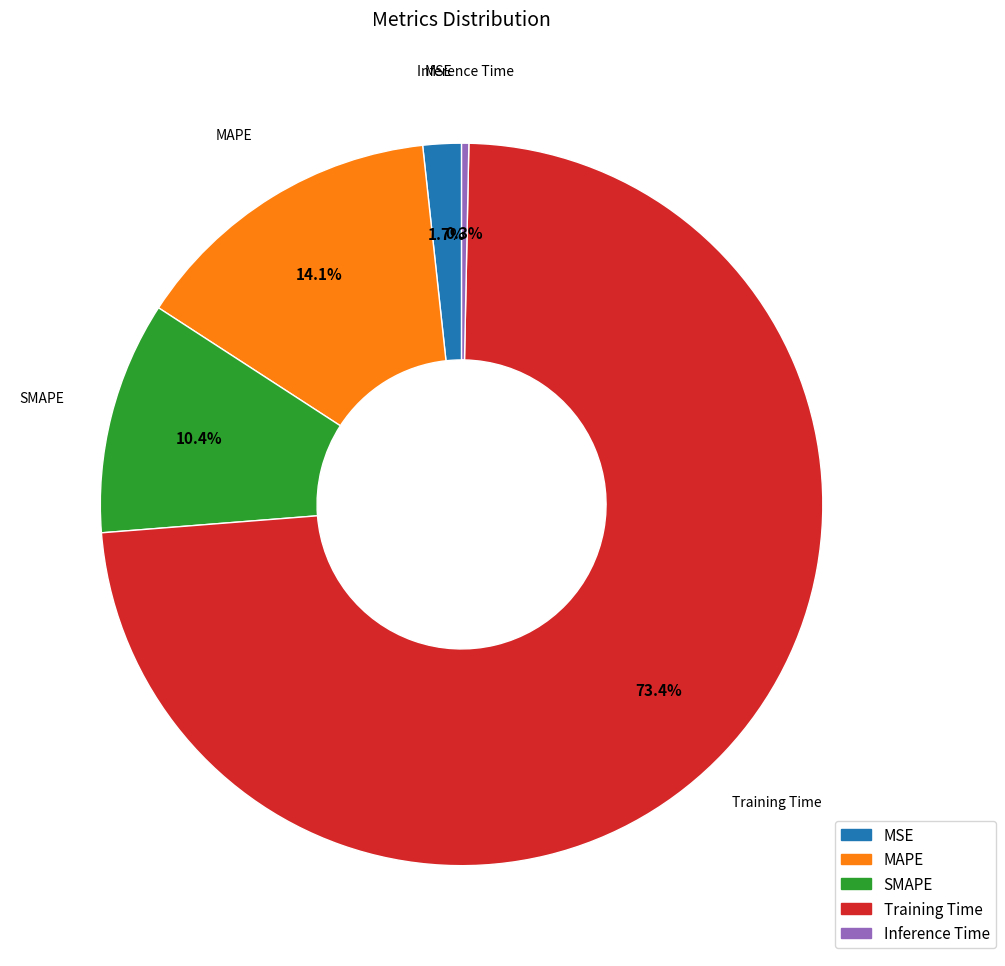

What is the largest slice in the pie chart?

Training Time